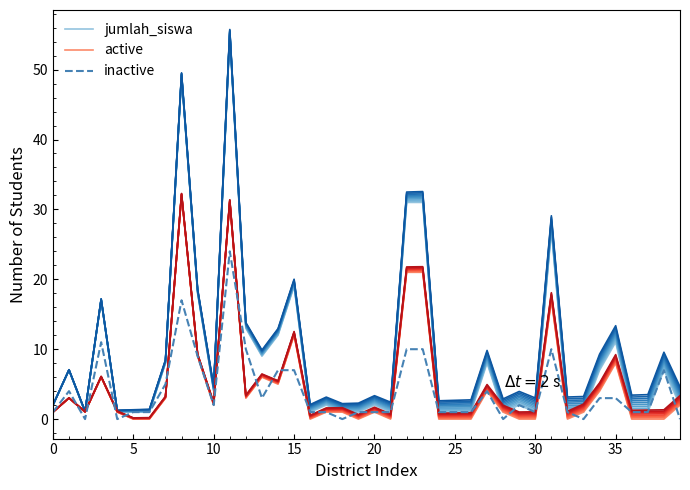

What is the difference between the maximum and minimum values in the active series?

32